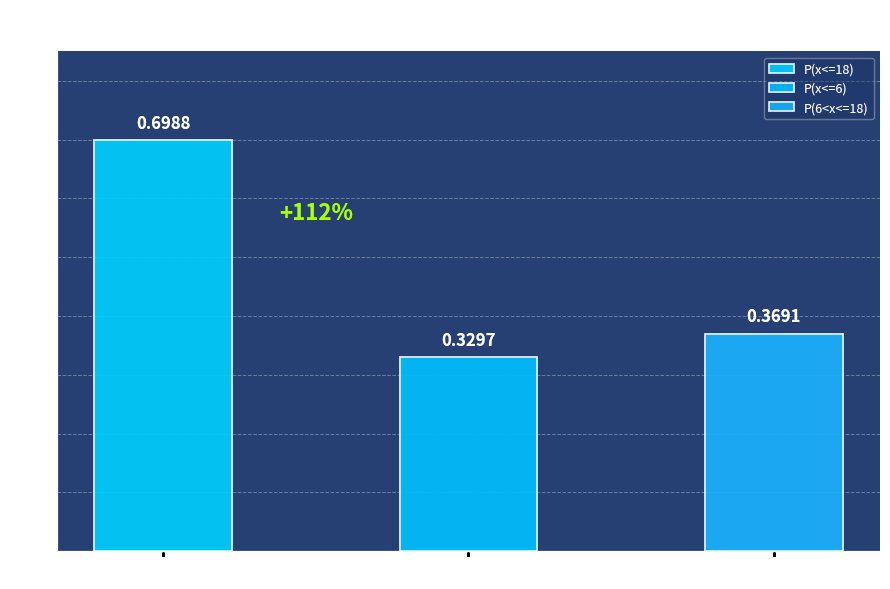

True or false: the data shows 0.4 at P(6<x<=18).

True